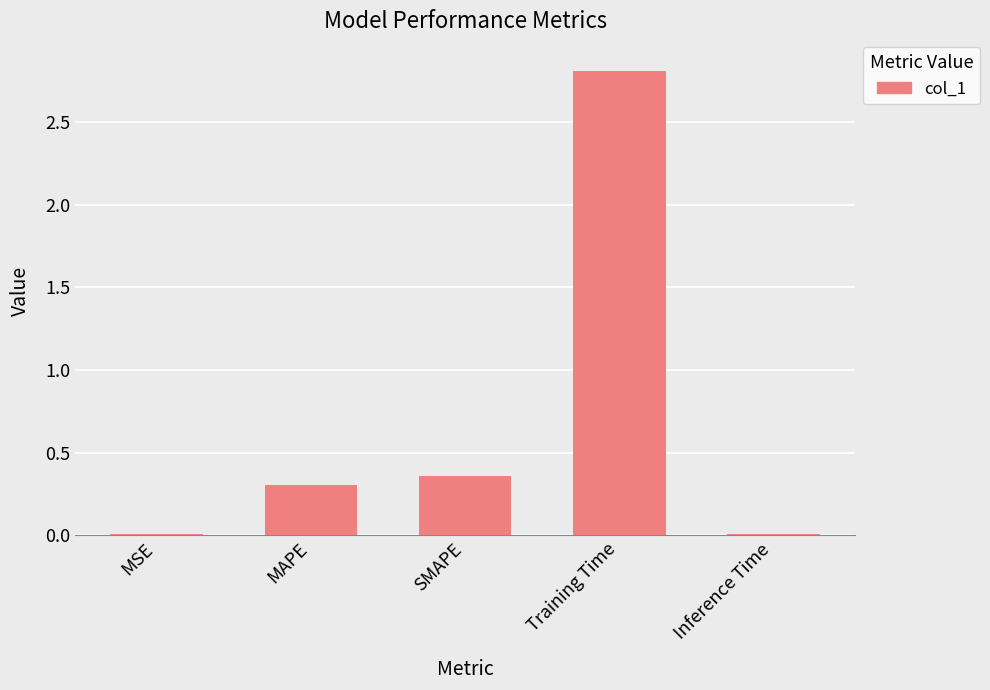

What position from the left is MAPE?

2